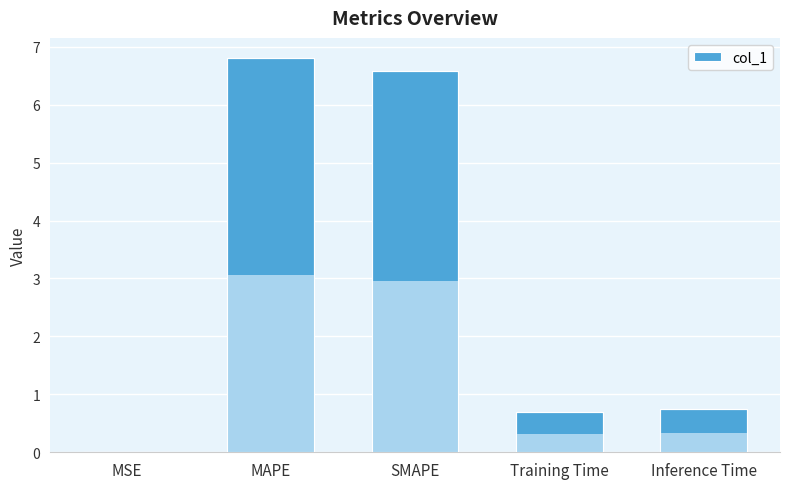

What position from the left is MAPE?

2